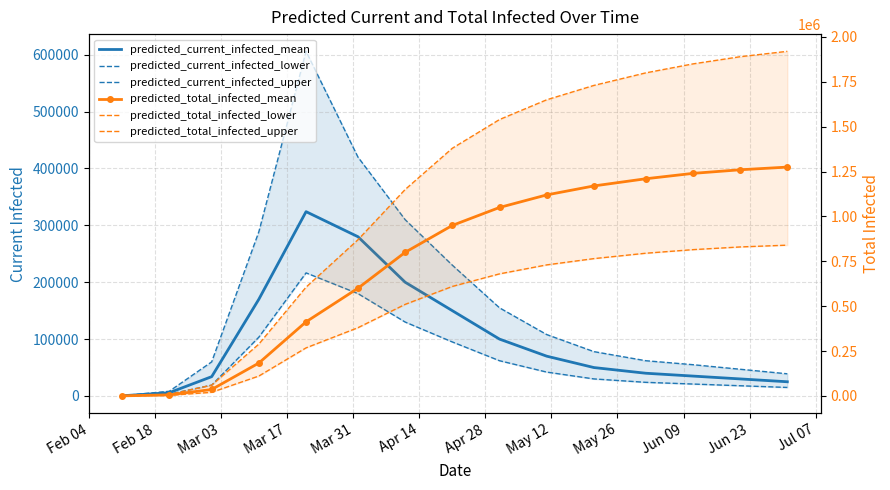

What is the difference between the maximum and second lowest values in the predicted_current_infected_lower series?

213259